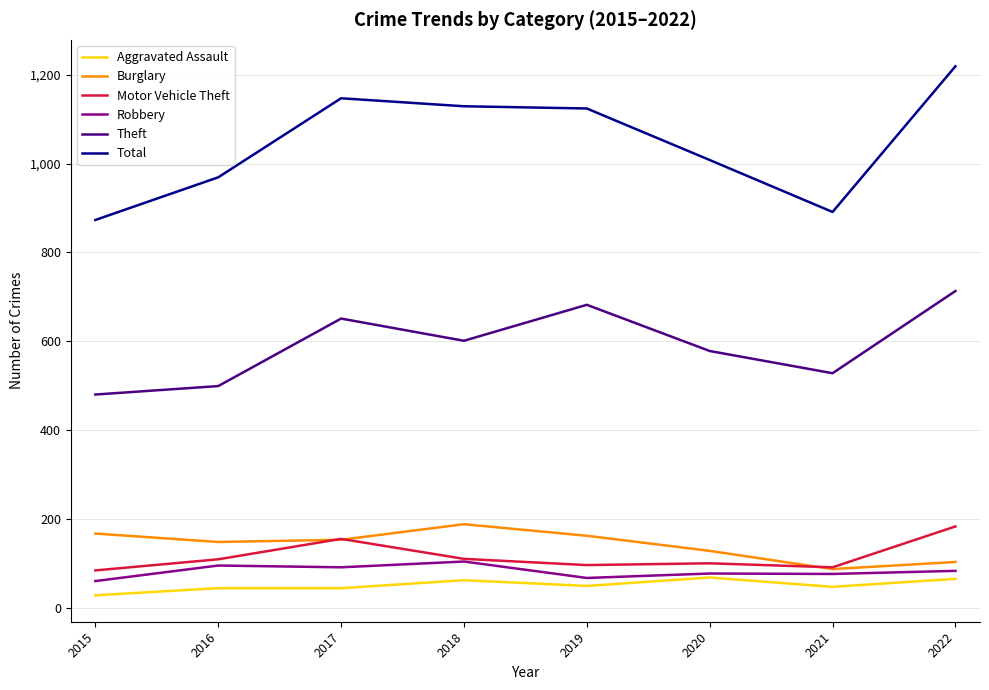

In Total, how many points are higher than both neighbors (excluding endpoints)?

1